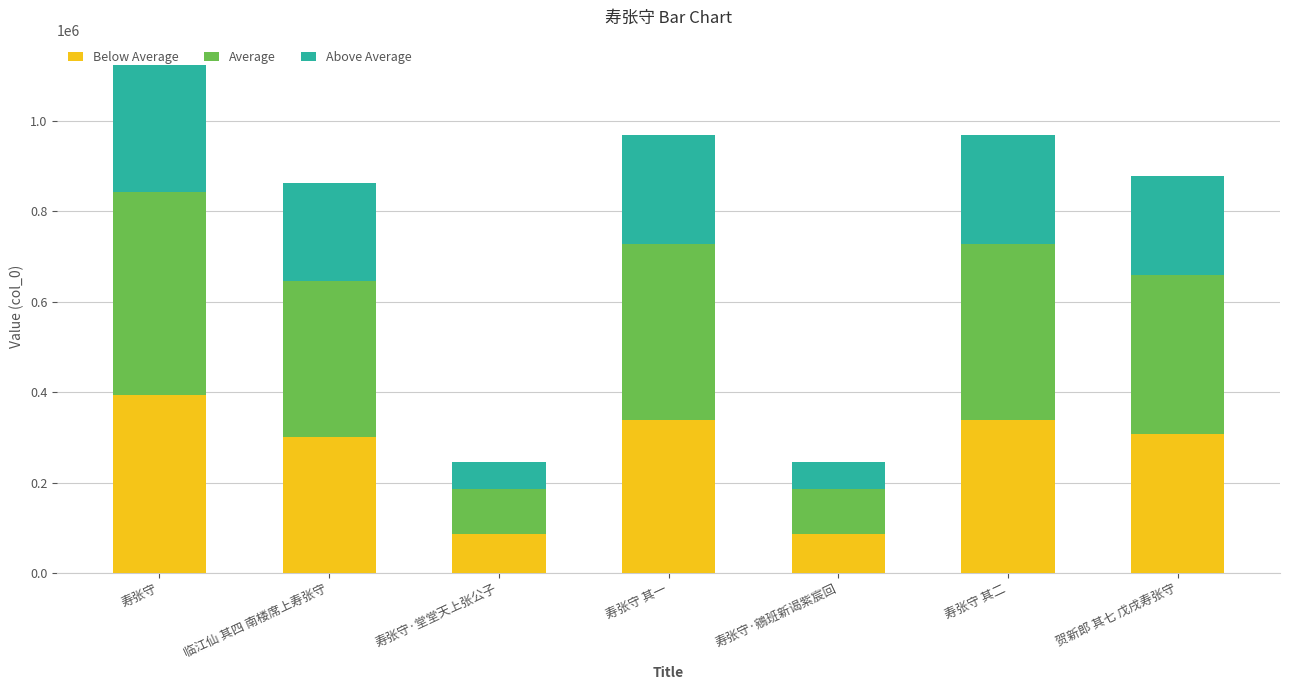

At which category is the sum across all series the highest?

寿张守